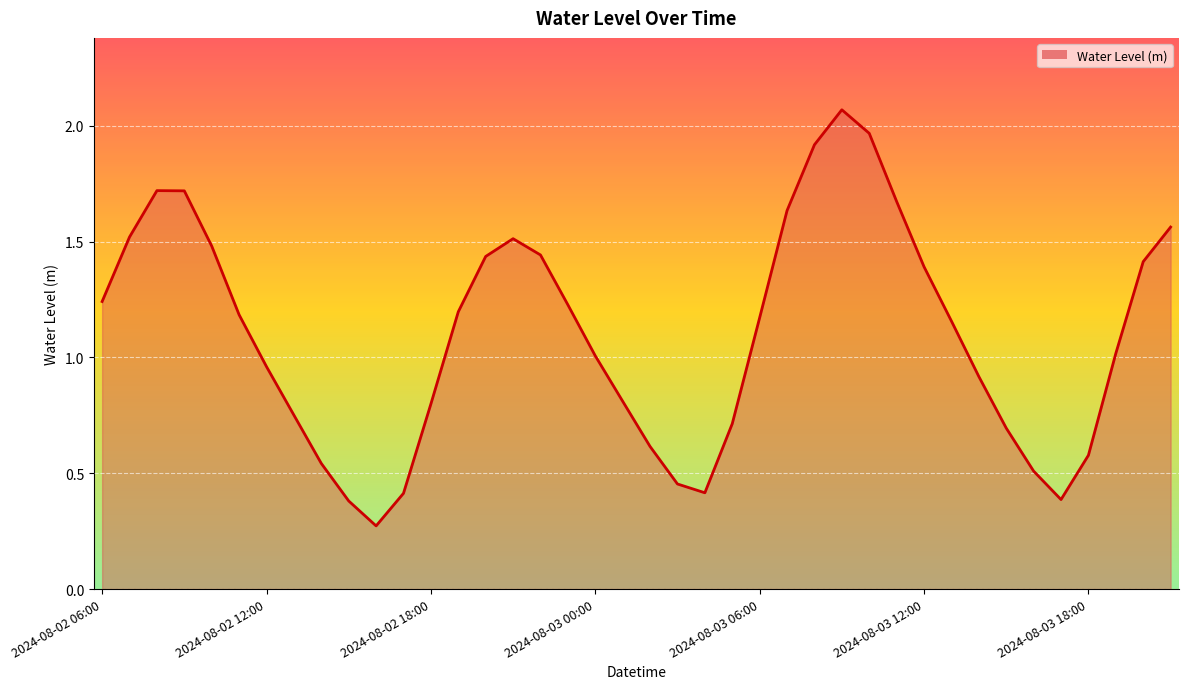

Reading left to right, list all the values displayed in this chart.

2024-08-02 06:00=1.2	2024-08-02 07:00=1.5	2024-08-02 08:00=1.7	2024-08-02 09:00=1.7	2024-08-02 10:00=1.5	2024-08-02 11:00=1.2	2024-08-02 12:00=1.0	2024-08-02 13:00=0.8	2024-08-02 14:00=0.5	2024-08-02 15:00=0.4	2024-08-02 16:00=0.3	2024-08-02 17:00=0.4	2024-08-02 18:00=0.8	2024-08-02 19:00=1.2	2024-08-02 20:00=1.4	2024-08-02 21:00=1.5	2024-08-02 22:00=1.4	2024-08-02 23:00=1.2	2024-08-03 00:00=1.0	2024-08-03 01:00=0.8	2024-08-03 02:00=0.6	2024-08-03 03:00=0.5	2024-08-03 04:00=0.4	2024-08-03 05:00=0.7	2024-08-03 06:00=1.2	2024-08-03 07:00=1.6	2024-08-03 08:00=1.9	2024-08-03 09:00=2.1	2024-08-03 10:00=2.0	2024-08-03 11:00=1.7	2024-08-03 12:00=1.4	2024-08-03 13:00=1.2	2024-08-03 14:00=0.9	2024-08-03 15:00=0.7	2024-08-03 16:00=0.5	2024-08-03 17:00=0.4	2024-08-03 18:00=0.6	2024-08-03 19:00=1.0	2024-08-03 20:00=1.4	2024-08-03 21:00=1.6